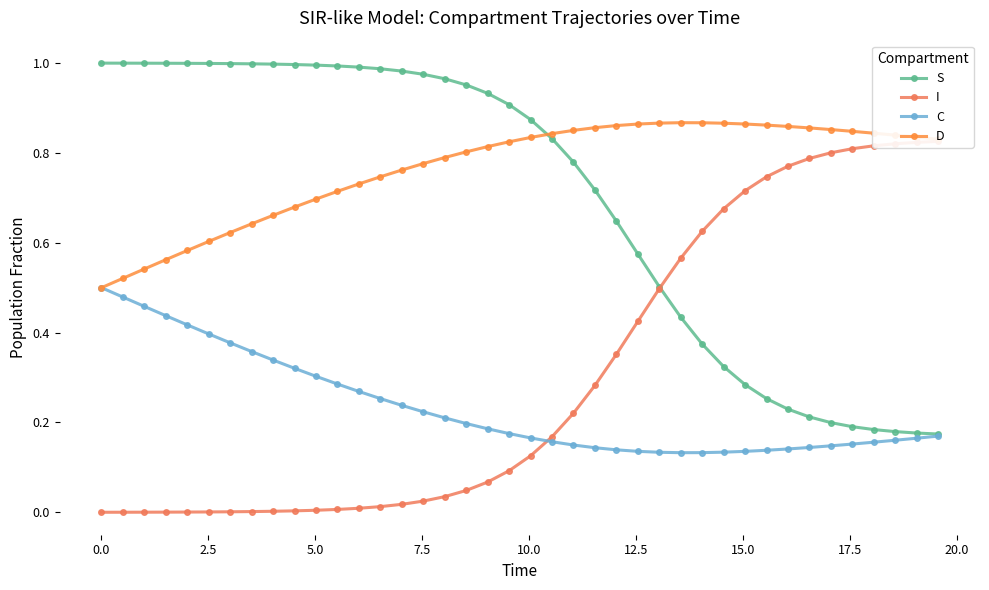

Which series has the largest total across all categories?

D